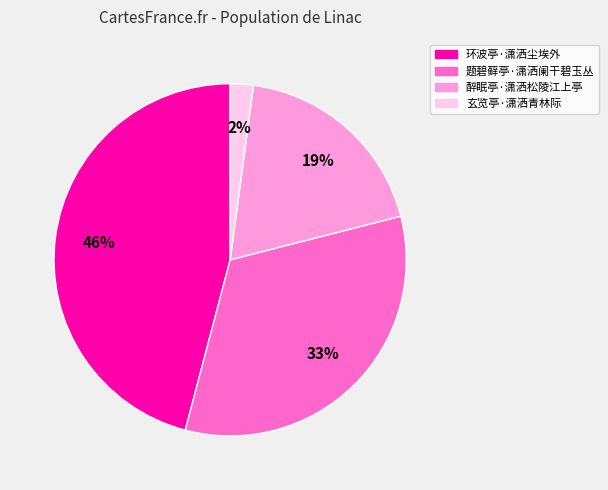

Is there any slice that represents more than half of the pie?

No